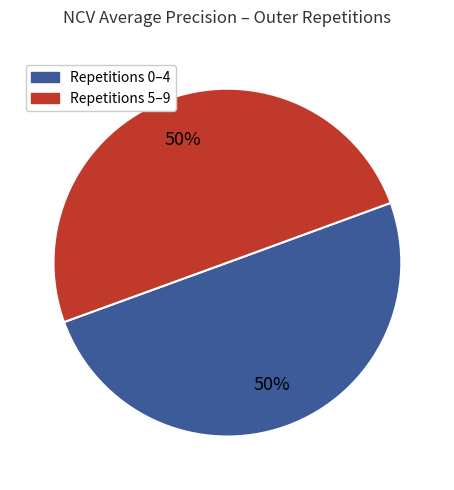

To the nearest percent, what is the average slice percentage?

50%